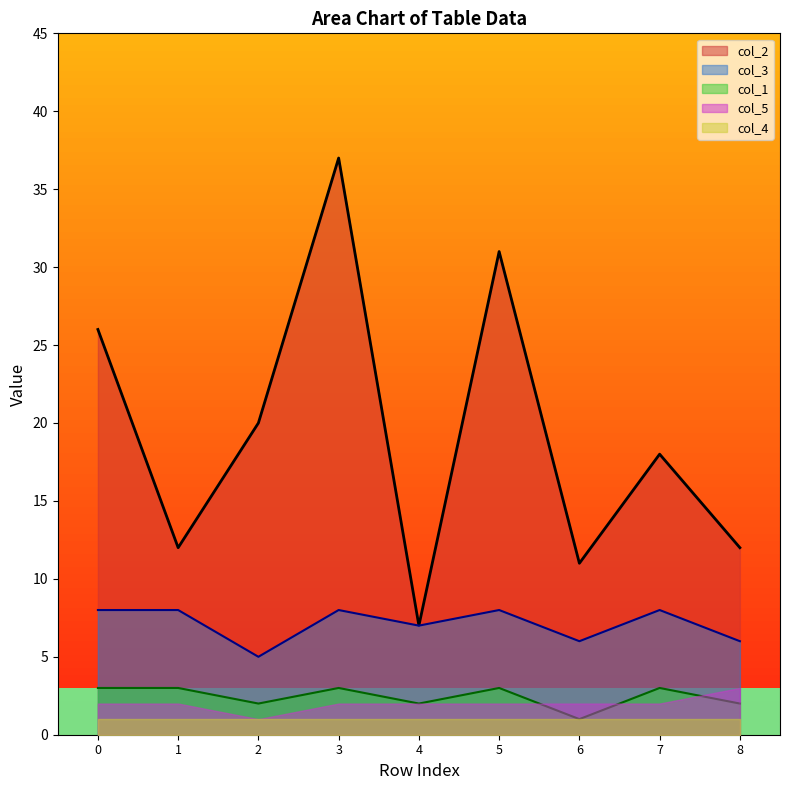

True or false: col_3 has more than 2 interior local peaks.

True